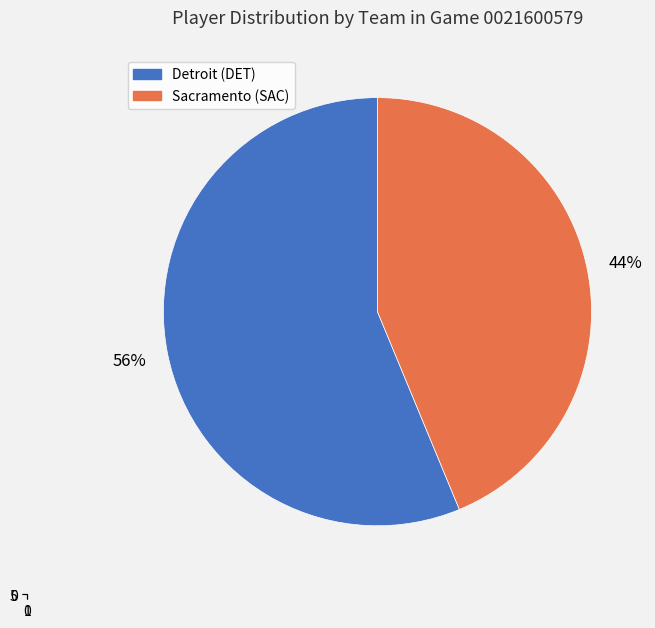

To the nearest percent, what is the combined percentage of Sacramento (SAC) and Detroit (DET)?

100%